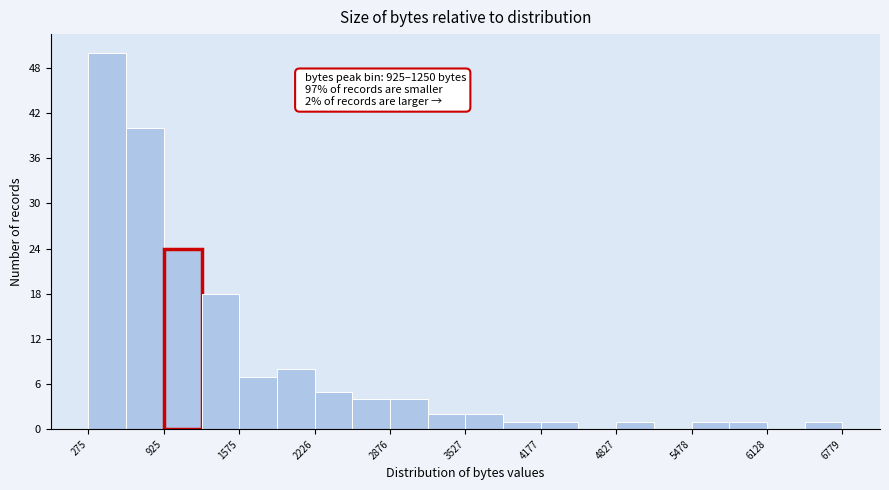

Read against the x-axis, roughly where is the centre of the tallest bar?

400